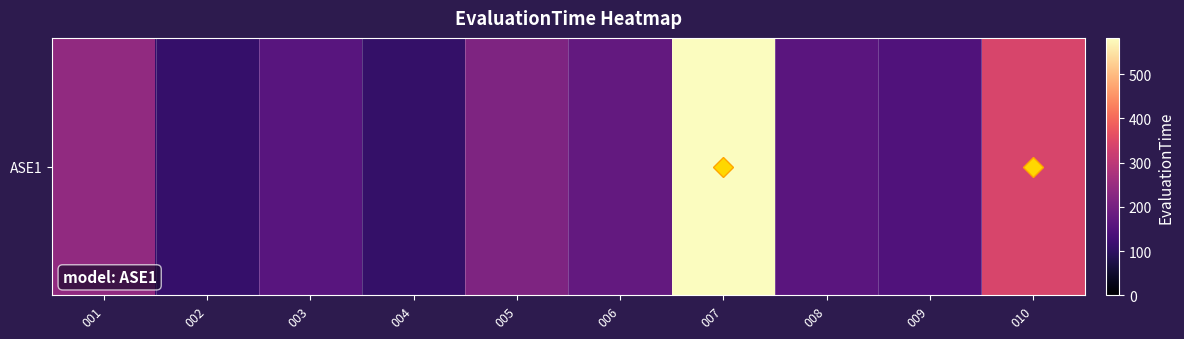

The value at 003 is 158. True or false?

True